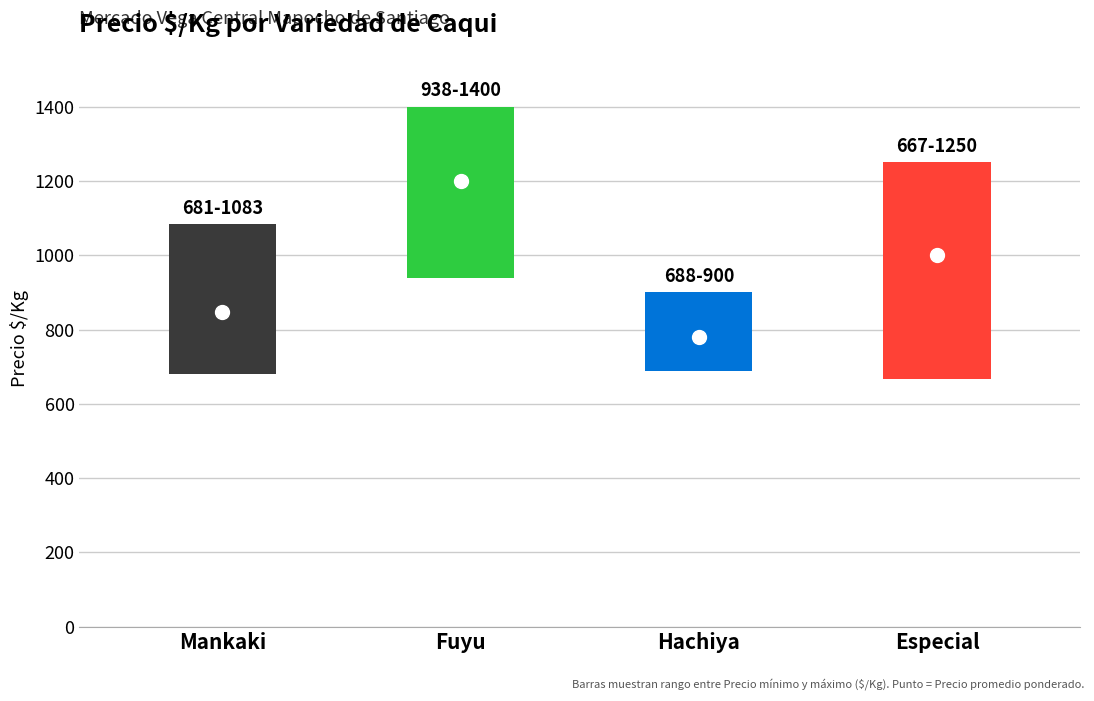

True or false: Precio minimo and Precio maximo cross at least once.

False